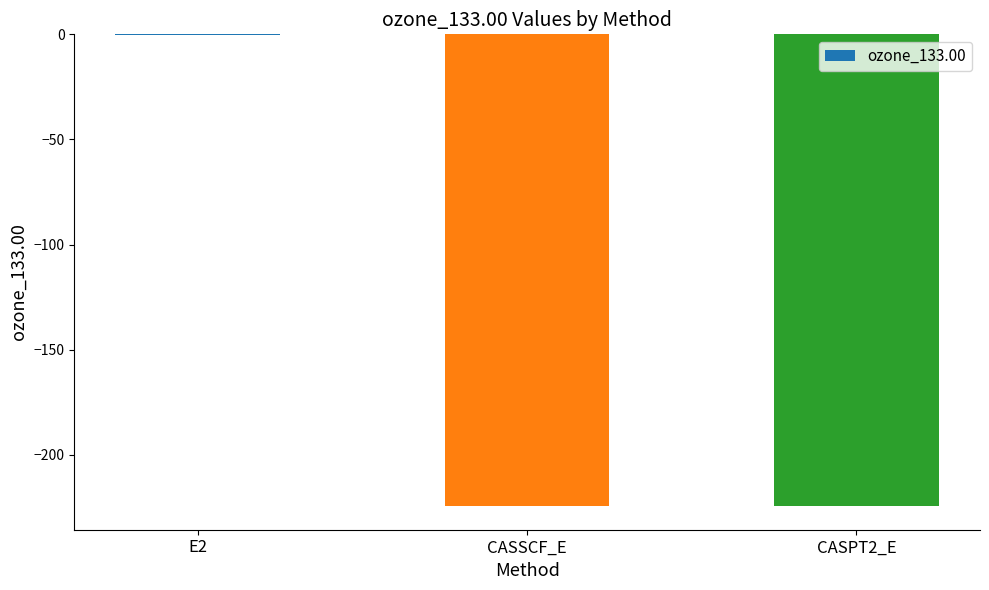

Does the chart contain stacked bars?

No